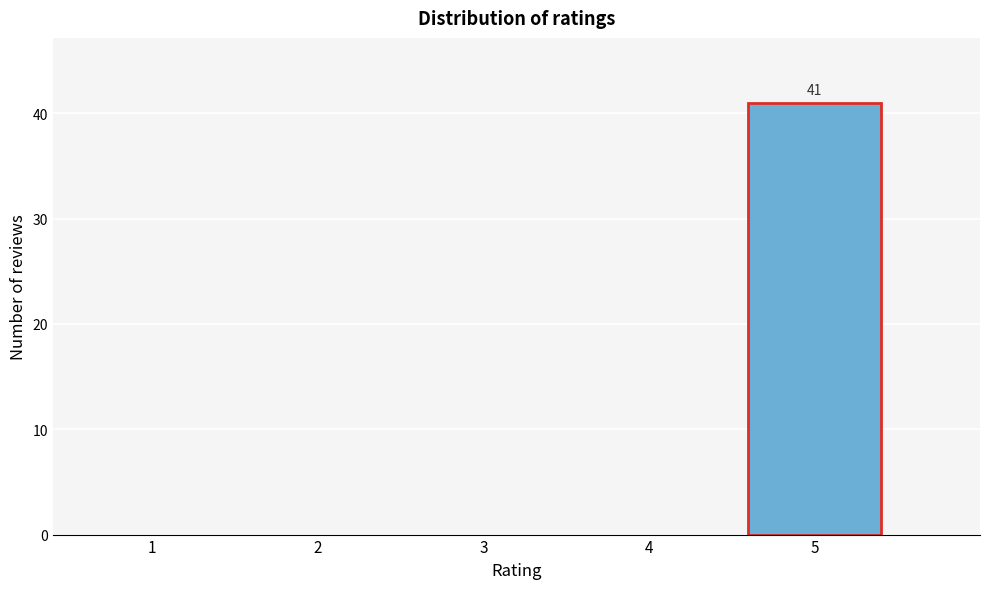

Reading right to left, what are all the values shown in this chart?

5=41	4=0	3=0	2=0	1=0